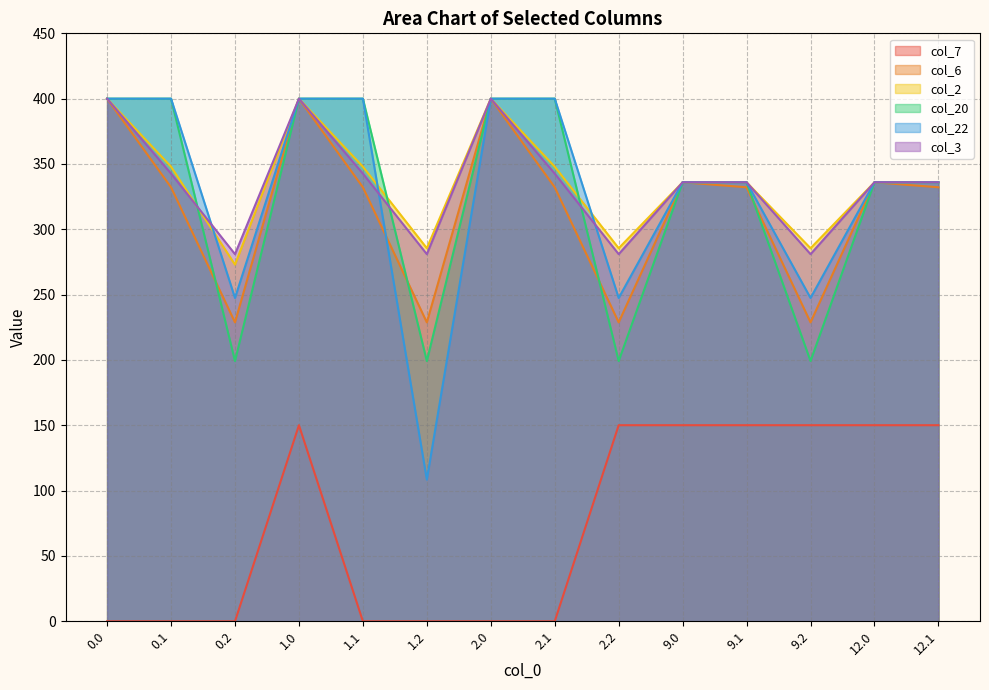

How many intersections are there between col_6 and col_3?

1